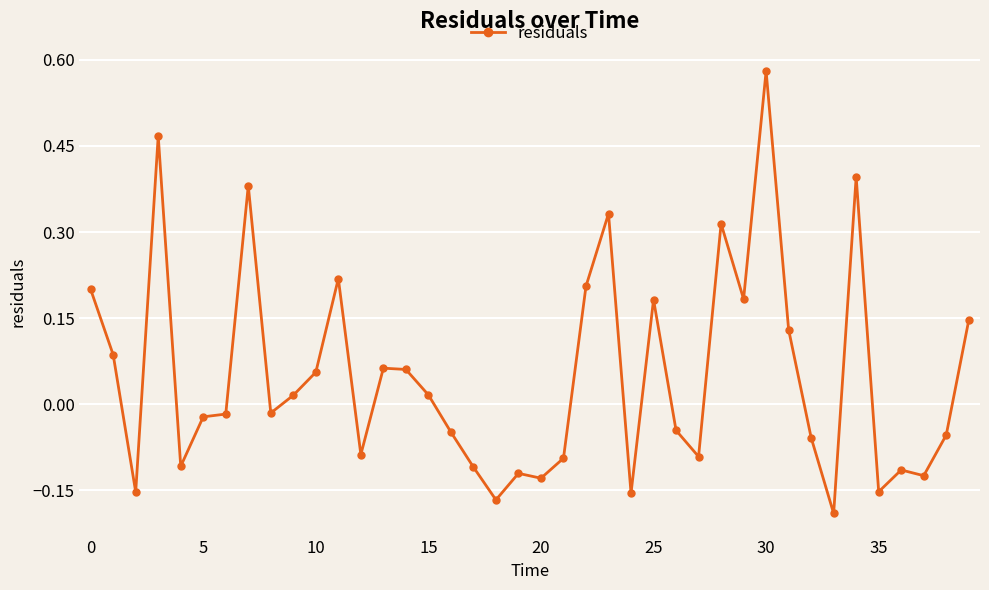

What is the difference between the maximum and minimum values?

0.8